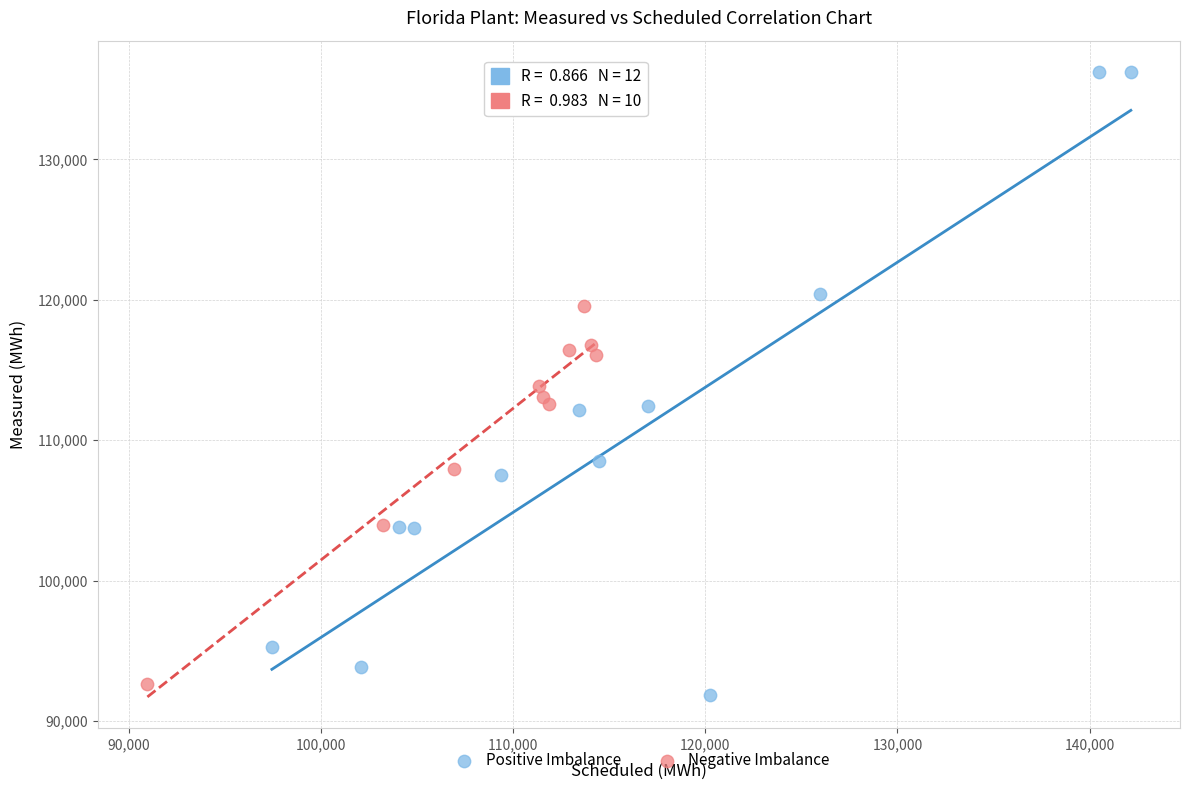

Which series contains the lowest Y value?

Positive Imbalance